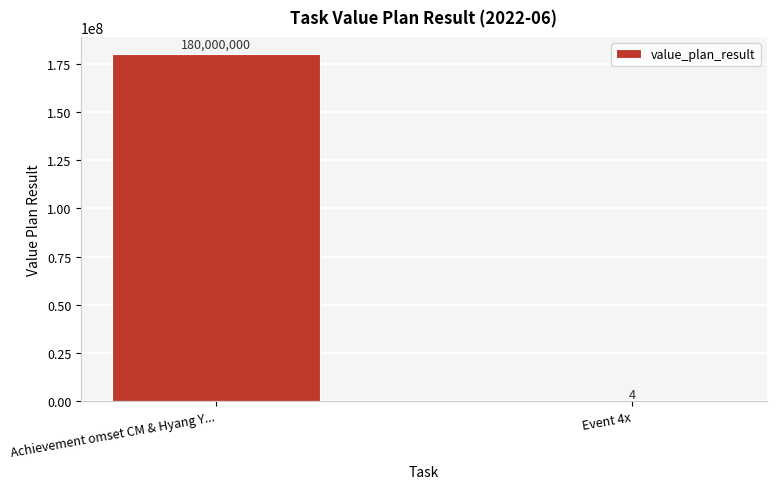

The chart shows a value of 311045997 at Achievement omset CM & Hyang Y.... True or false?

False